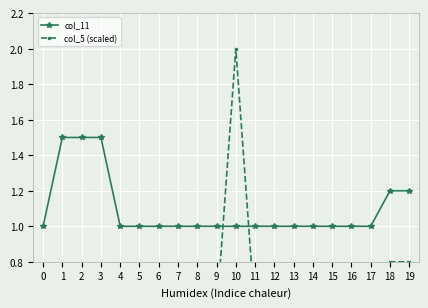

The value of col_11 at 10 is 1.0. True or false?

True